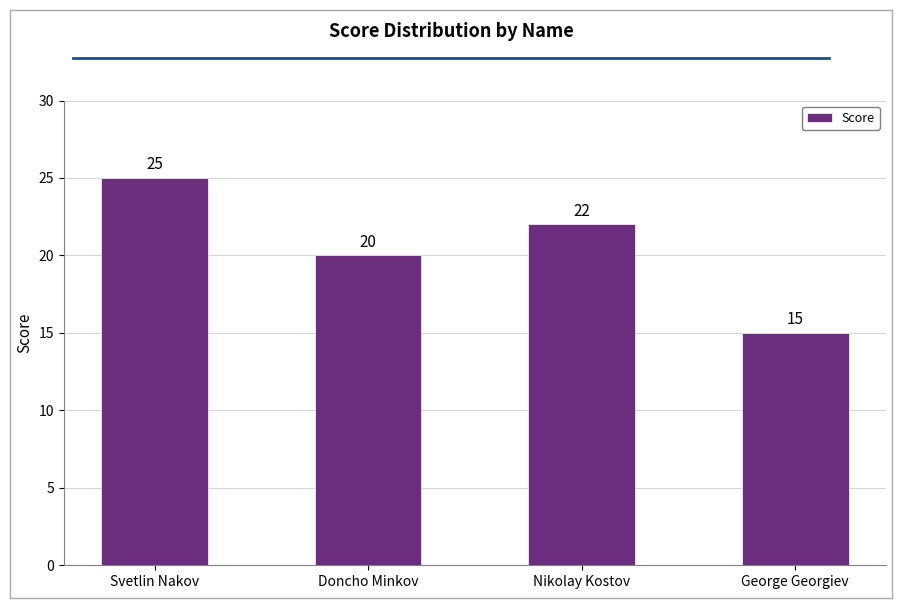

How many values are between 20 and 25?

3